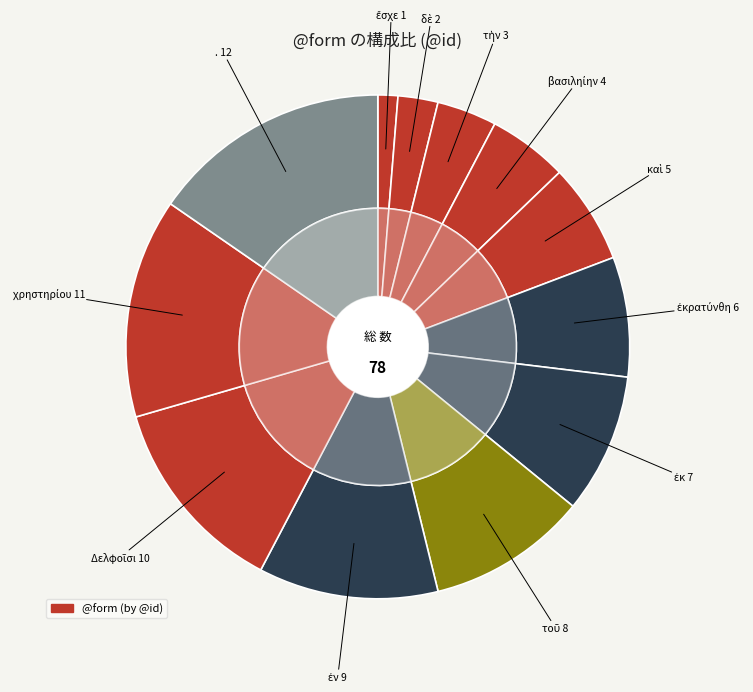

To the nearest percent, what portion does ἐν represent?

12%